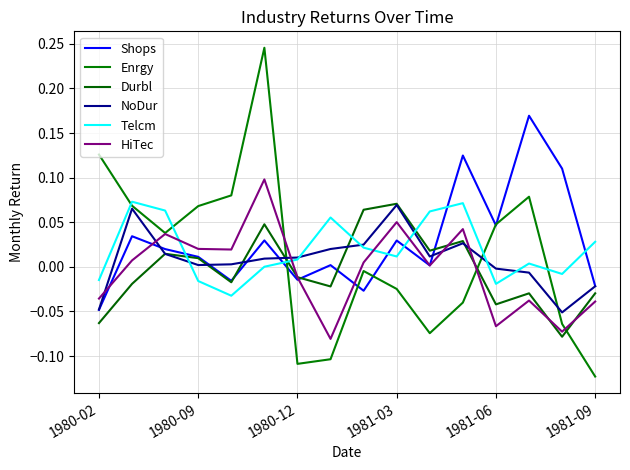

How many lines are shown in the chart?

6